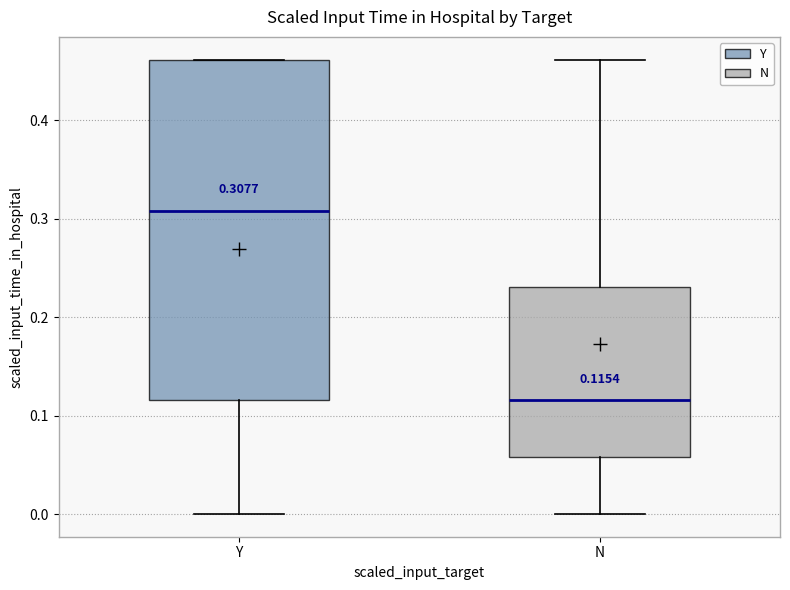

Which box is the tallest, from its lower edge to its upper edge?

Y